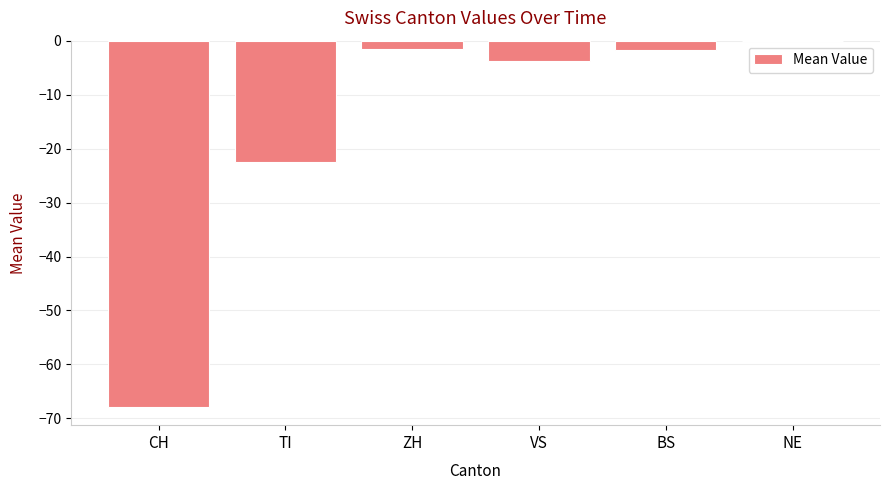

How many data points does each series have?

6